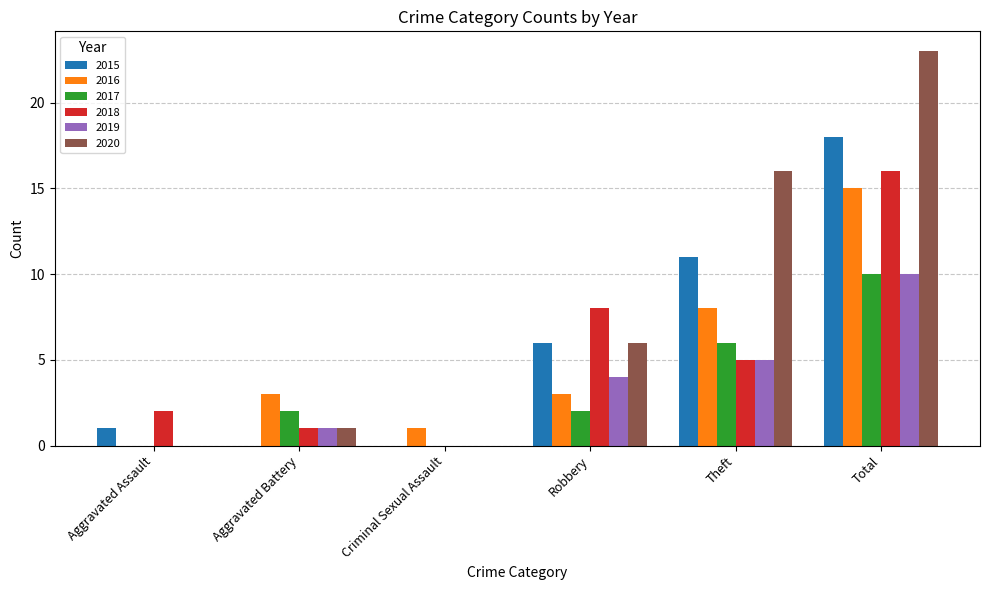

What is the sum of all 2020 values?

46